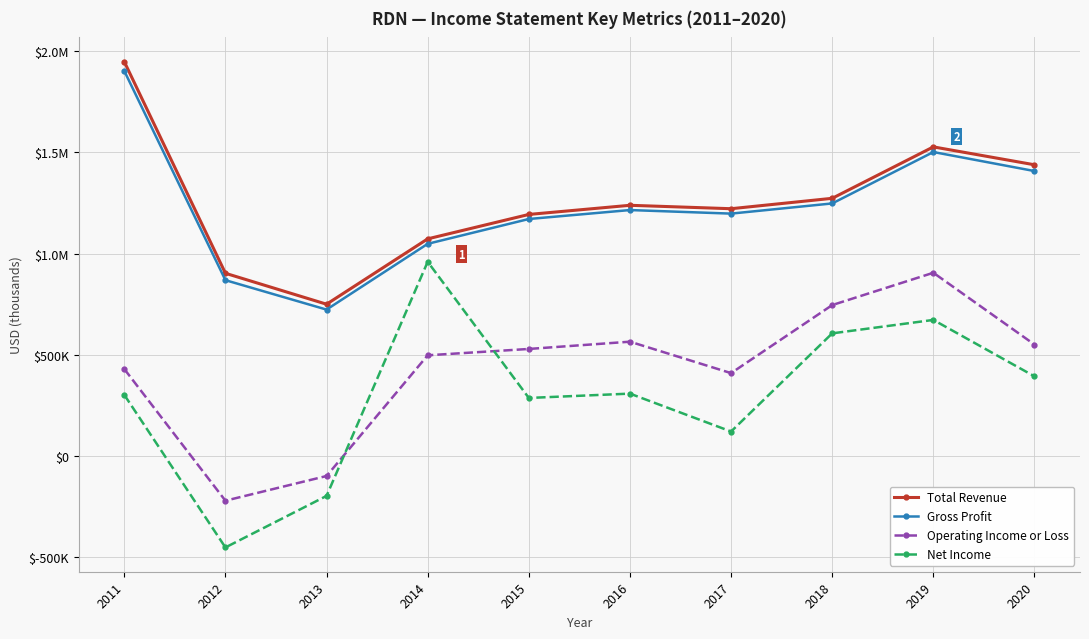

Does the chart have visible grid lines?

Yes